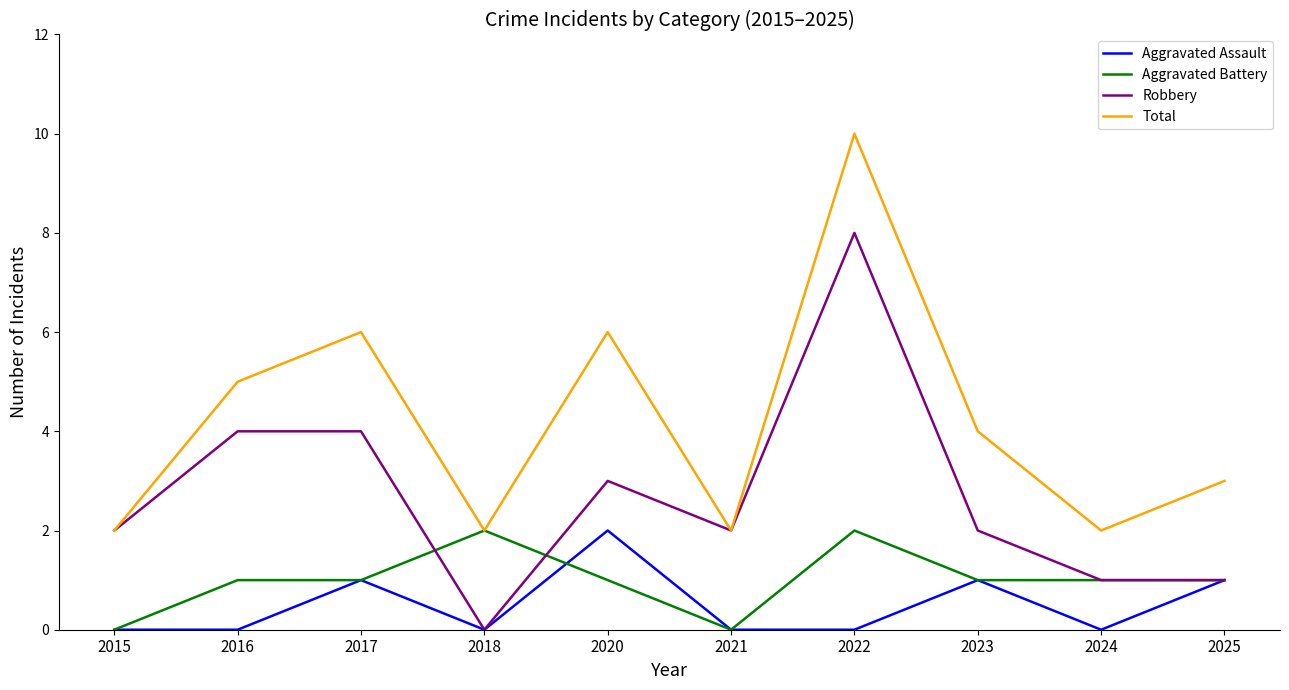

Rank the series at 2020 from highest to lowest value.

Total, Robbery, Aggravated Assault, Aggravated Battery